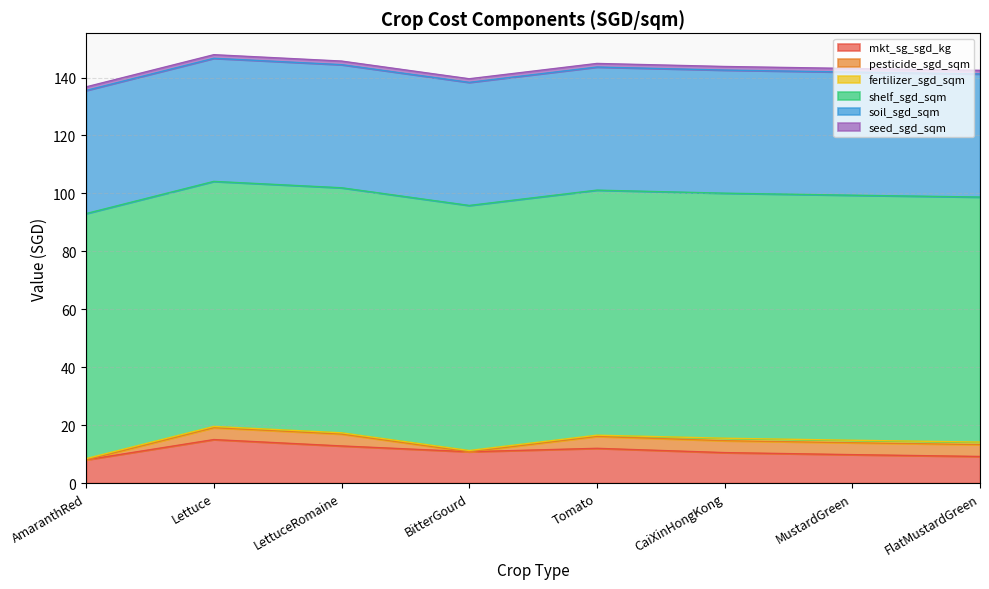

Reading left to right, list all the values displayed in this chart.

mkt_sg_sgd_kg: 8.0	15.0	12.8	10.8	12.0	10.5	9.8	9.2
pesticide_sgd_sqm: 0.0	4.1	4.1	0.0	4.1	4.1	4.1	4.1
fertilizer_sgd_sqm: 0.4	0.4	0.4	0.4	0.4	0.9	0.9	0.9
shelf_sgd_sqm: 84.6	84.6	84.6	84.6	84.6	84.6	84.6	84.6
soil_sgd_sqm: 42.5	42.5	42.5	42.5	42.5	42.5	42.5	42.5
seed_sgd_sqm: 1.2	1.2	1.2	1.2	1.2	1.2	1.2	1.2